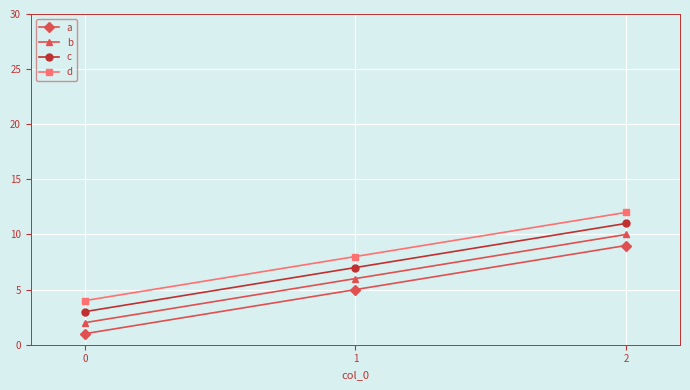

What is the spread (max minus min) of values at 0?

3